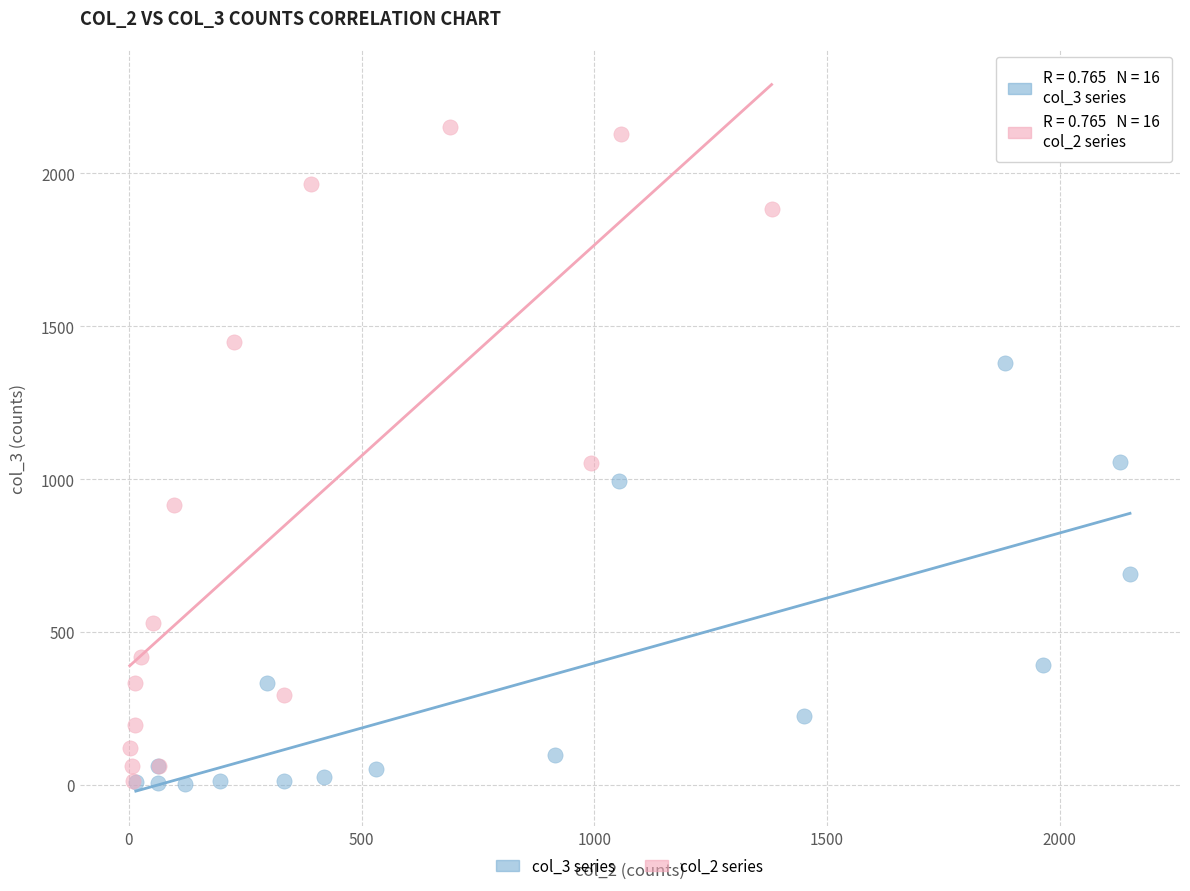

Which series contains the highest Y value?

col_2 series